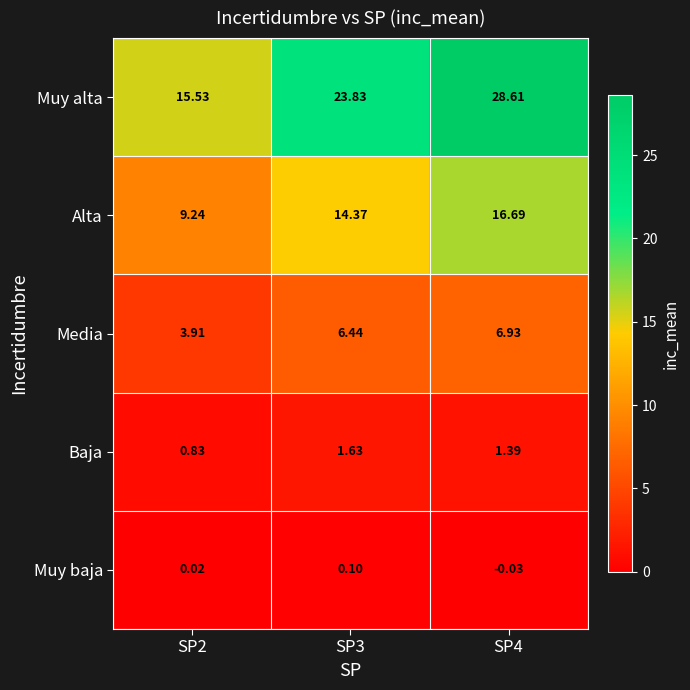

Count the number of categories in the chart.

3